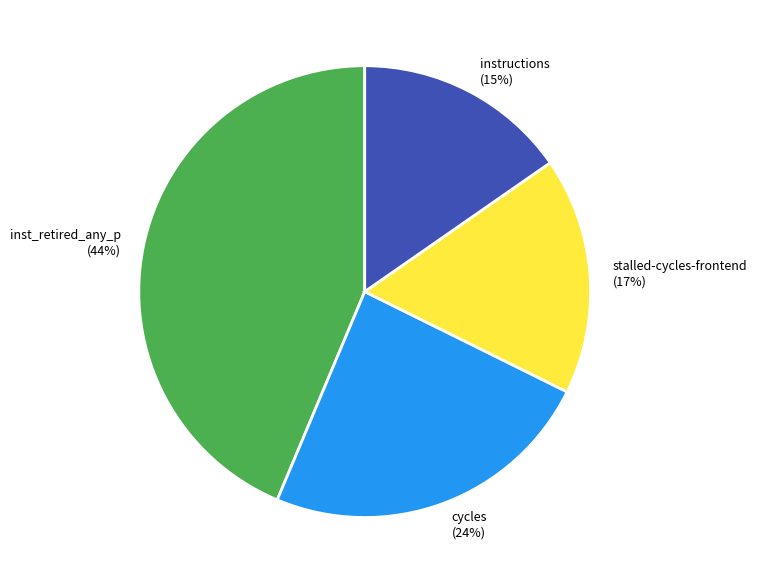

Is the sum of cycles and inst_retired_any_p greater than half?

Yes